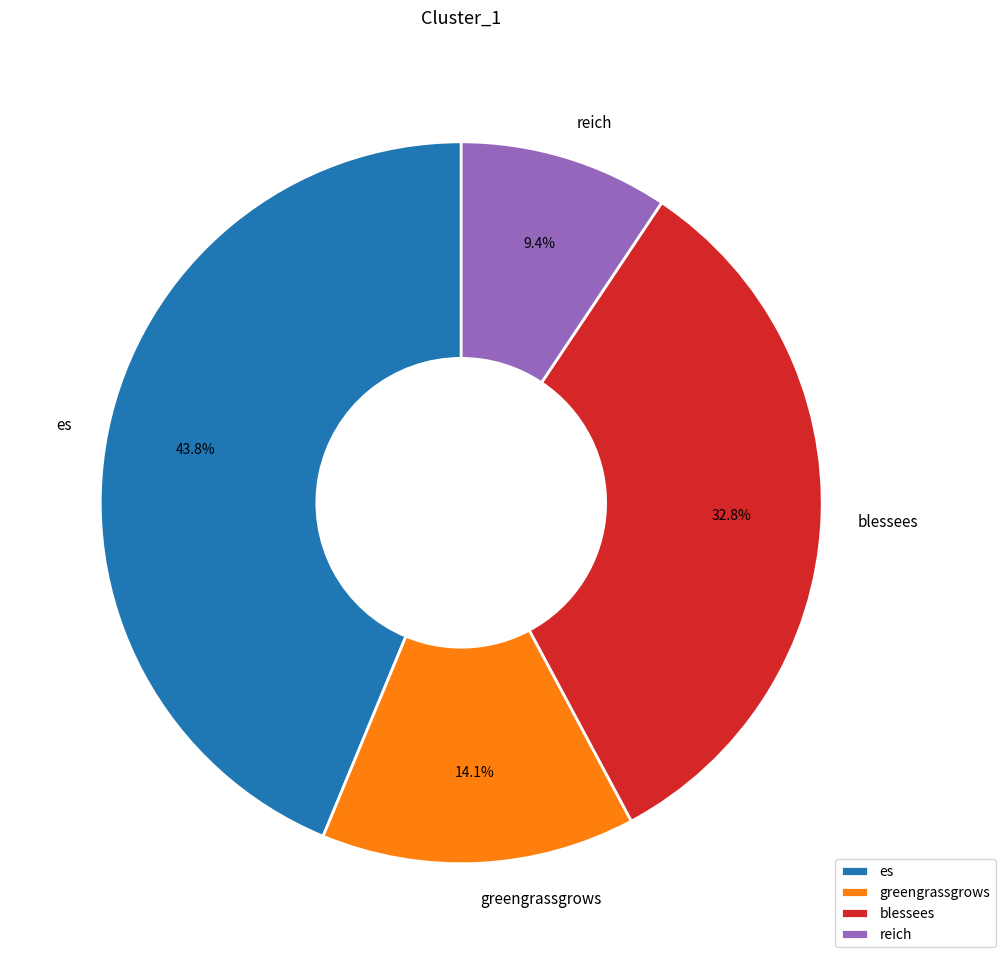

What percentage is NOT represented by greengrassgrows?

85.9%